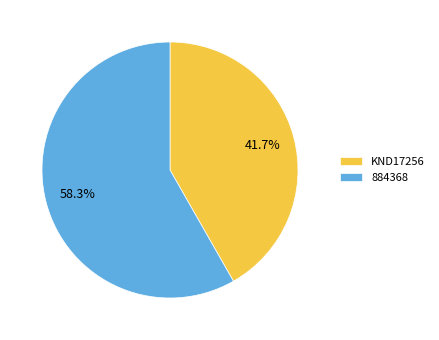

To the nearest percent, what is the difference between the KND17256 and 884368 slice percentages?

17%